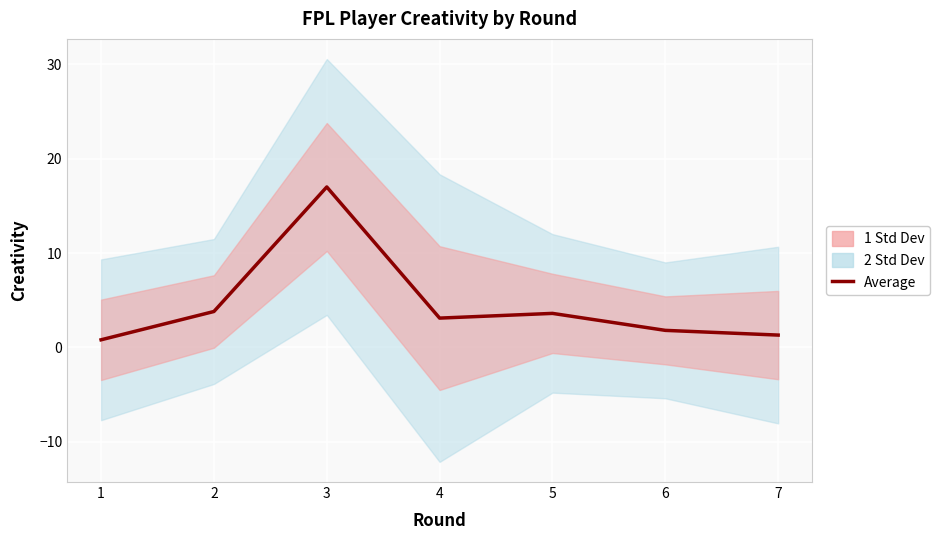

How many interior local peaks (higher than both neighbors) does the data have?

2